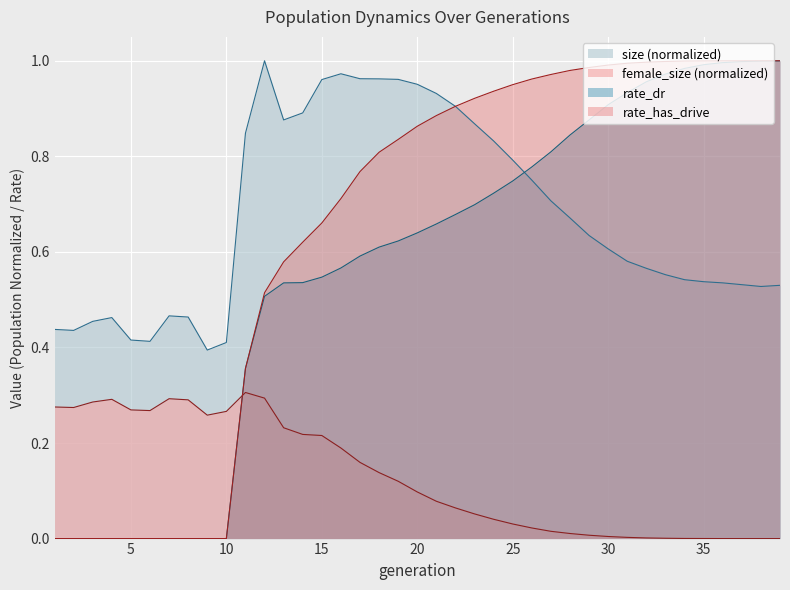

What is the sum of all size values?

26.3